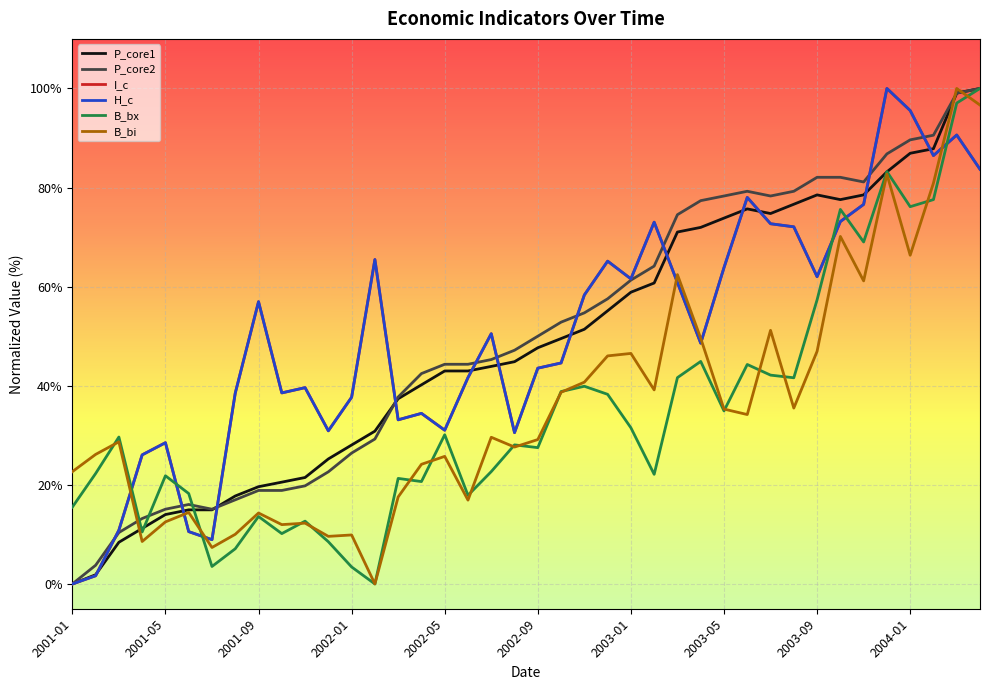

How many lines are shown in the chart?

6